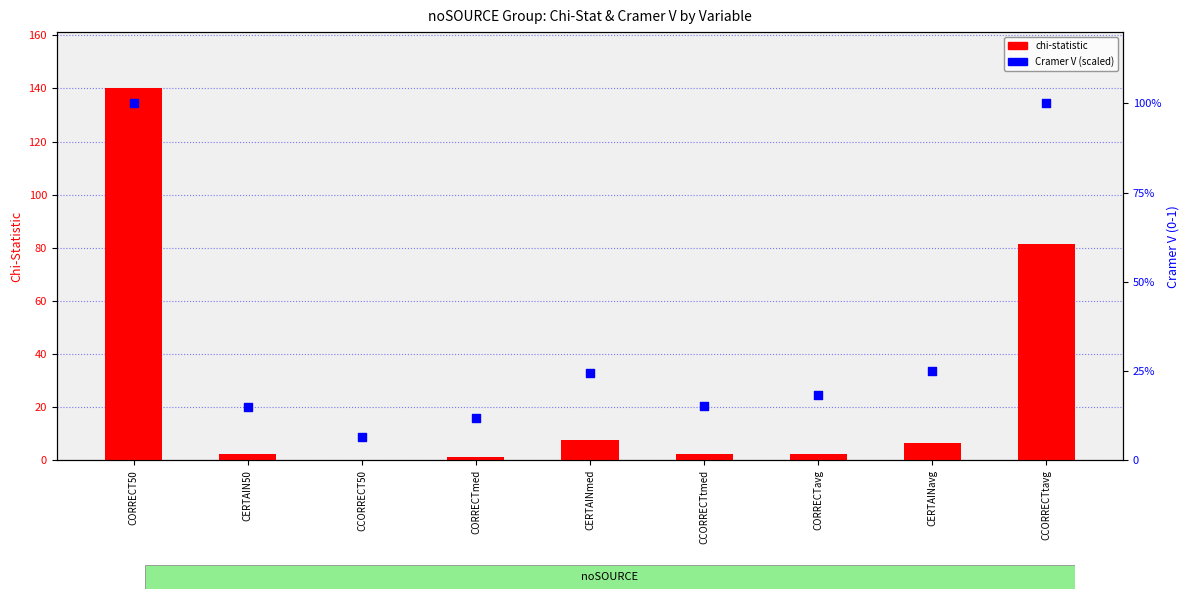

Which series contains the lowest Y value?

Cramer V